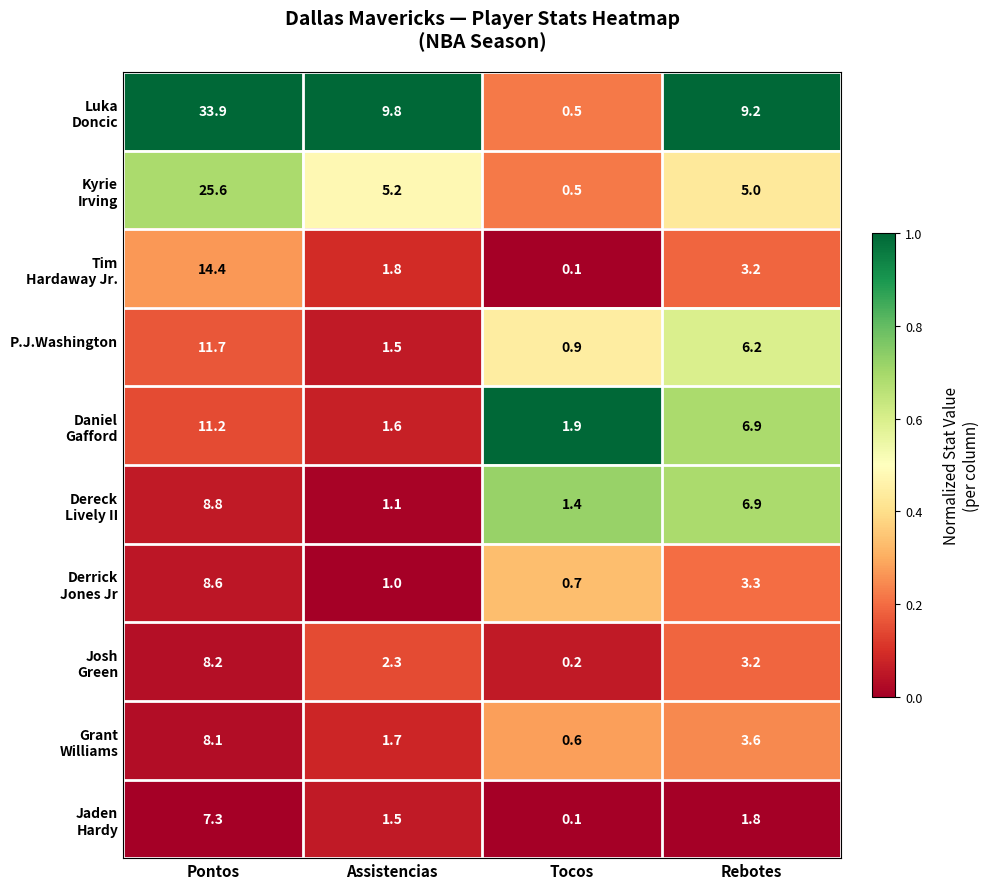

Which category has the lowest value across all series?

Tocos